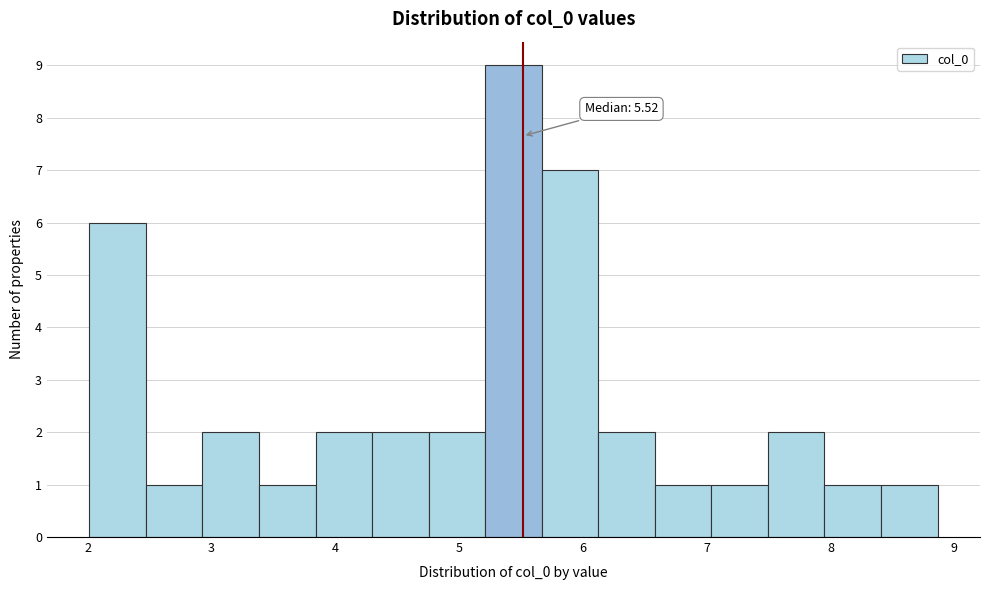

Which range on the x-axis has the tallest bar?

5.2 to 5.7